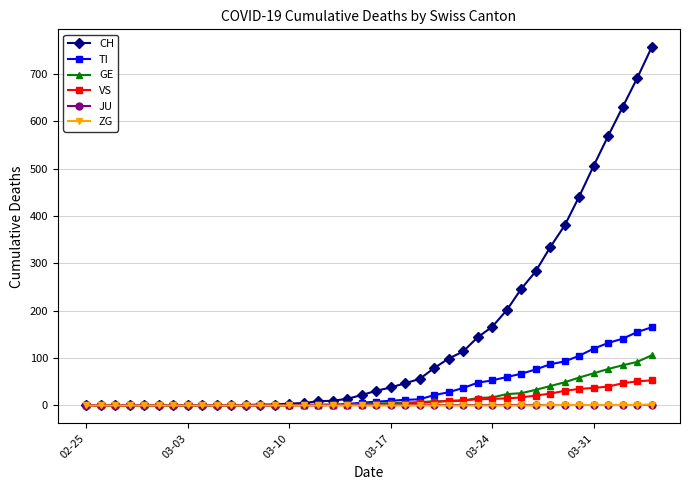

Which series has the largest total across all categories?

CH